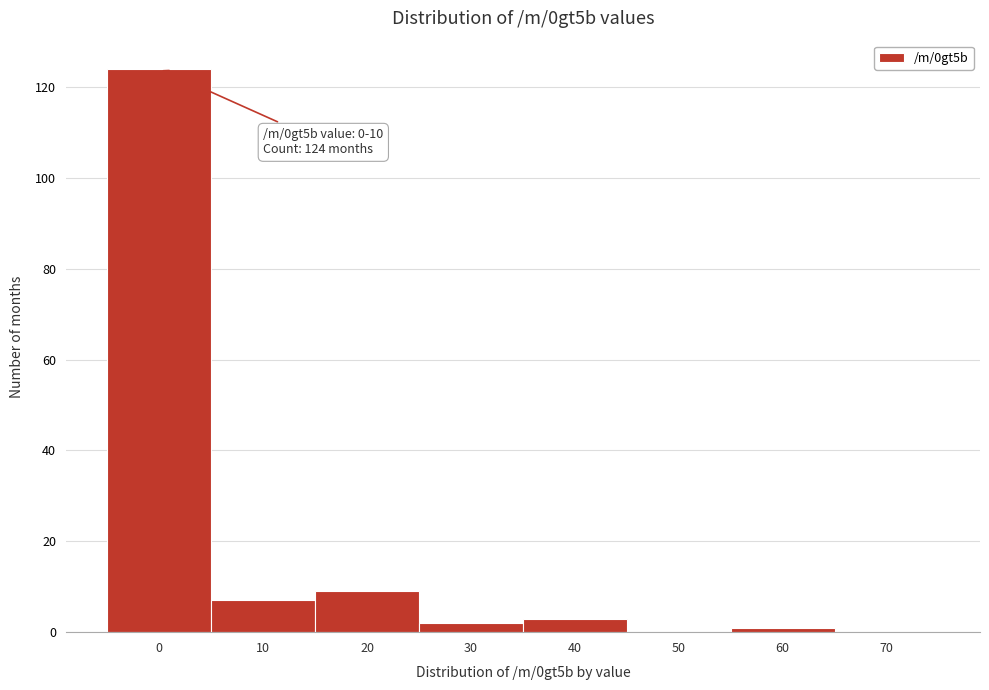

Reading right to left, extract all data points from this chart.

70=0	60=1	50=0	40=3	30=2	20=9	10=7	0=124